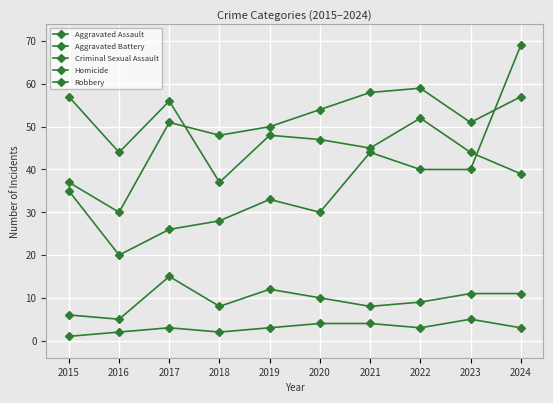

What is the value of the Aggravated Assault point at the 1st from the left?

35